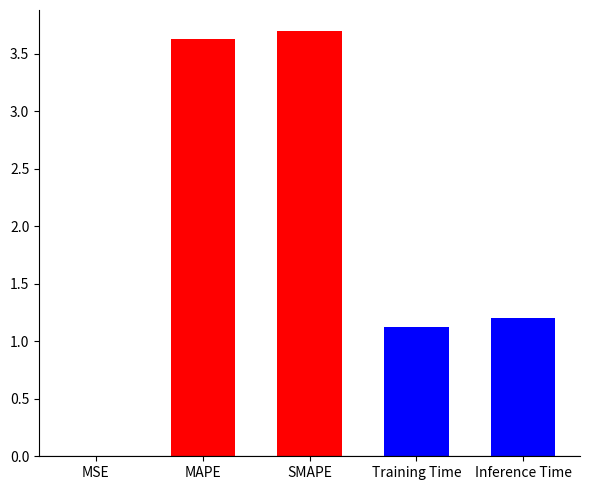

Where is the data nearest to the value 1?

Training Time